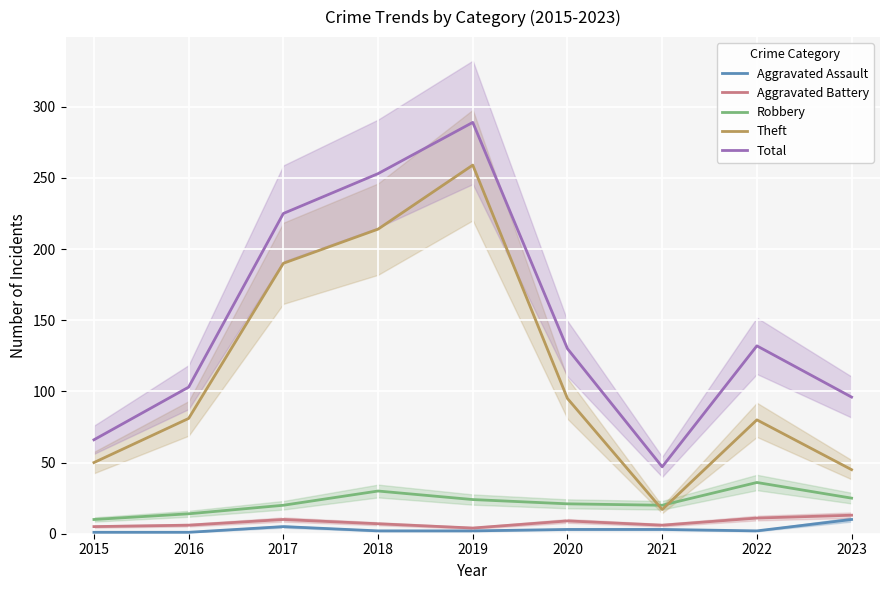

The Theft series shows 95 at 2020. True or false?

True